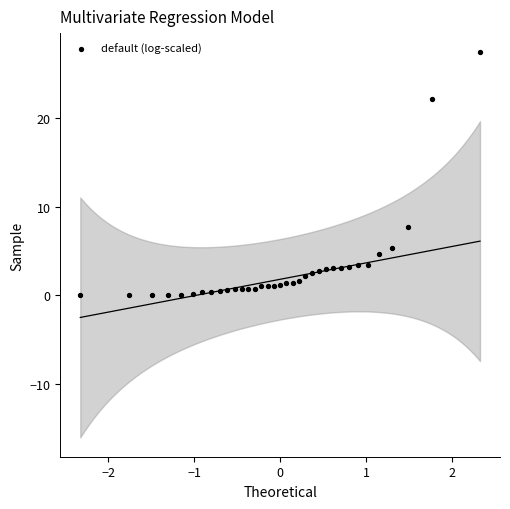

What is the range of X values (max minus min)?

4.7